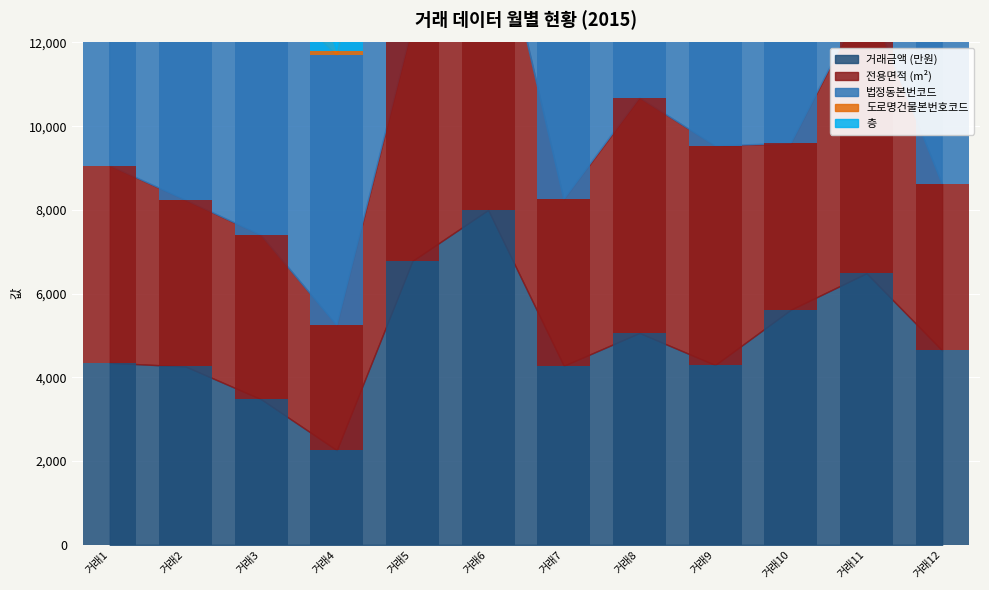

Is it true that 층 equals 514.7 at 거래4?

False